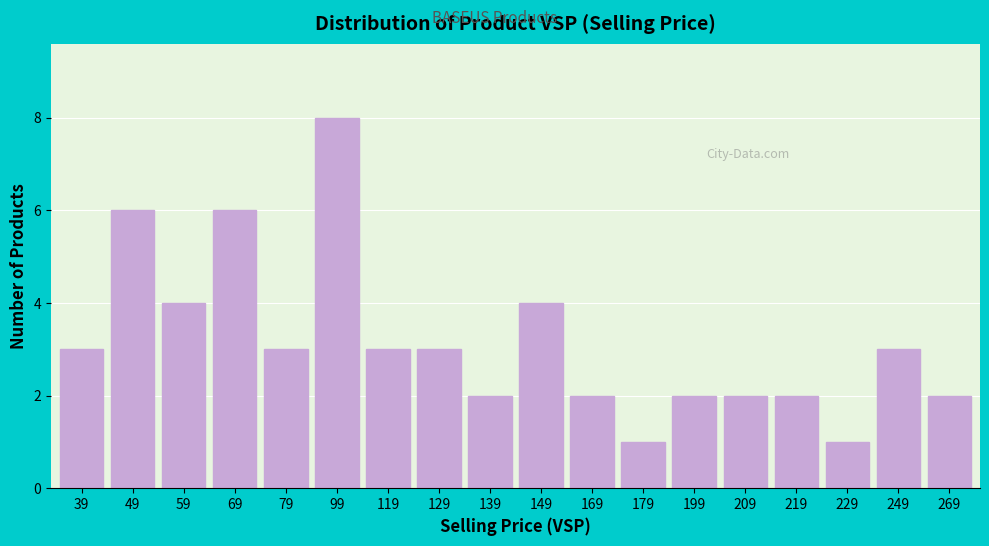

Reading right to left, transcribe all the data shown in this chart.

269=2	249=3	229=1	219=2	209=2	199=2	179=1	169=2	149=4	139=2	129=3	119=3	99=8	79=3	69=6	59=4	49=6	39=3